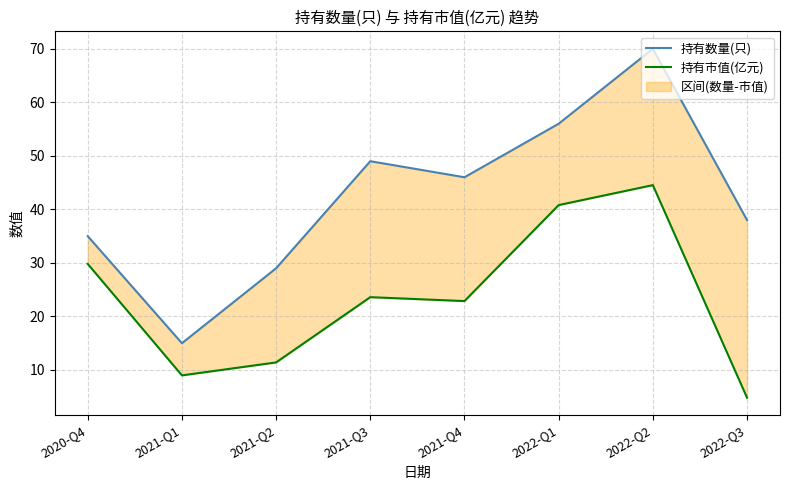

Read the 持有市值(亿元) value at 2021-Q2.

11.4